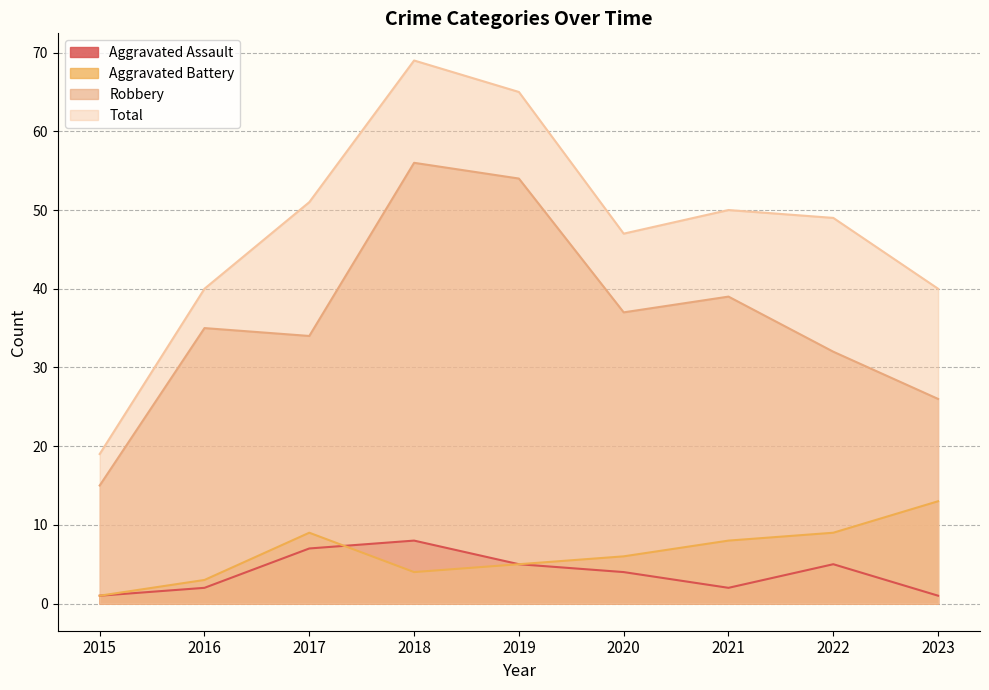

The Aggravated Assault series shows 1 at 2015. True or false?

True